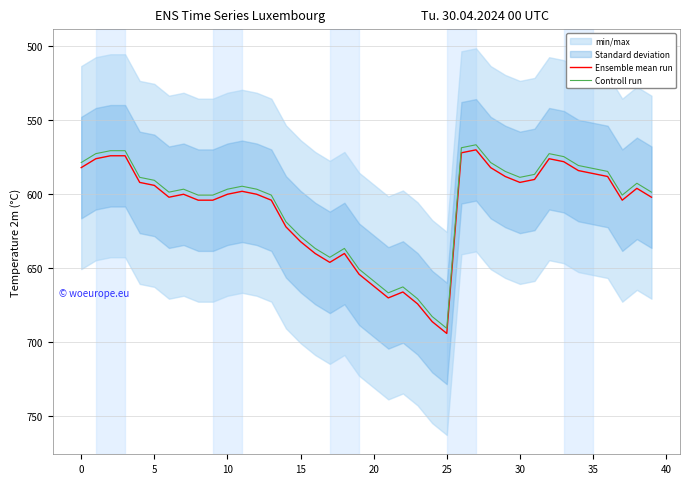

What is the sum of all Controll run values?

24260.9